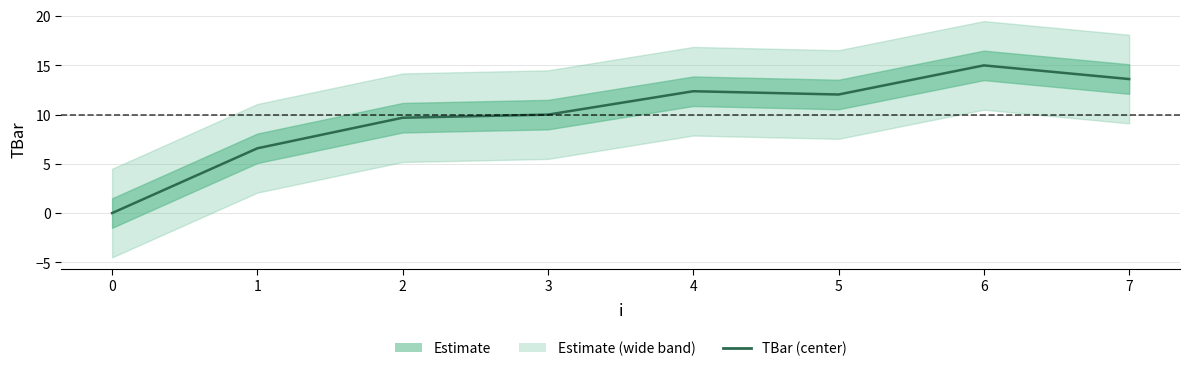

Is this an area chart (filled region under the line)?

No